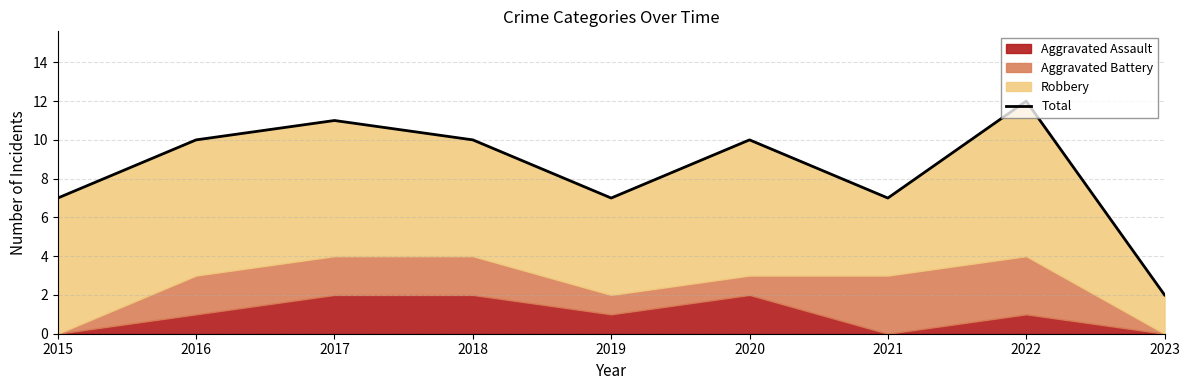

What is the sum of all values?

76